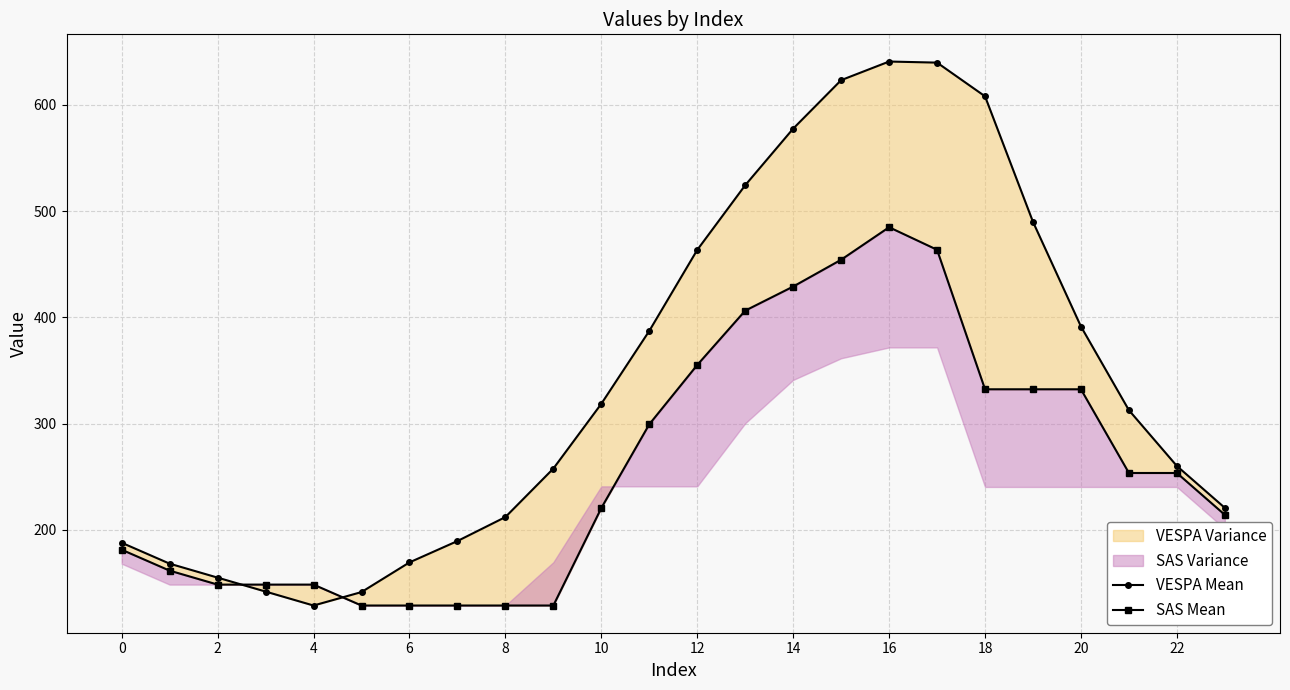

The SAS Mean series shows 332.3 at 20. True or false?

True